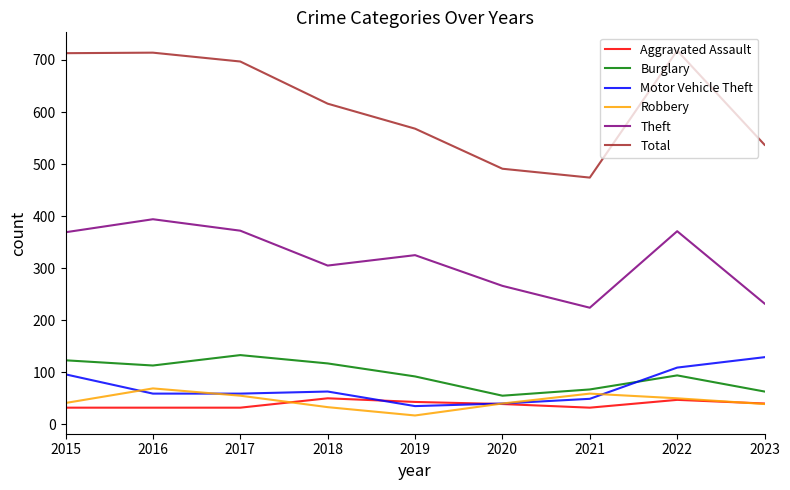

How many interior local peaks does the Burglary series have?

2